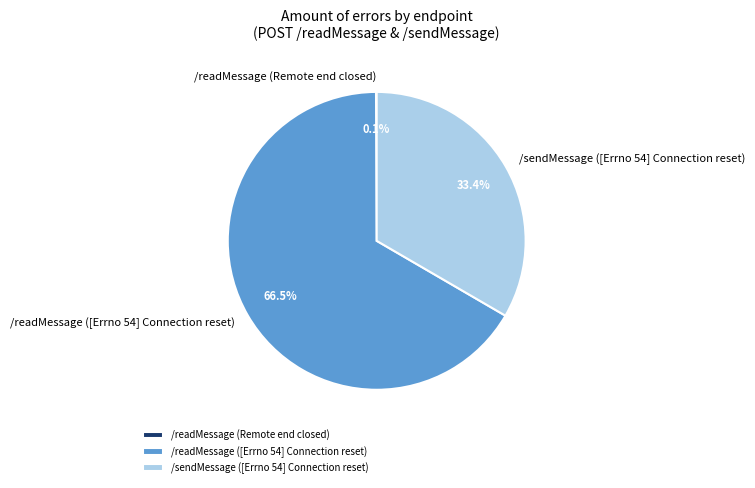

What is the total percentage of /readMessage ([Errno 54] Connection reset) and /sendMessage ([Errno 54] Connection reset)?

99.9%